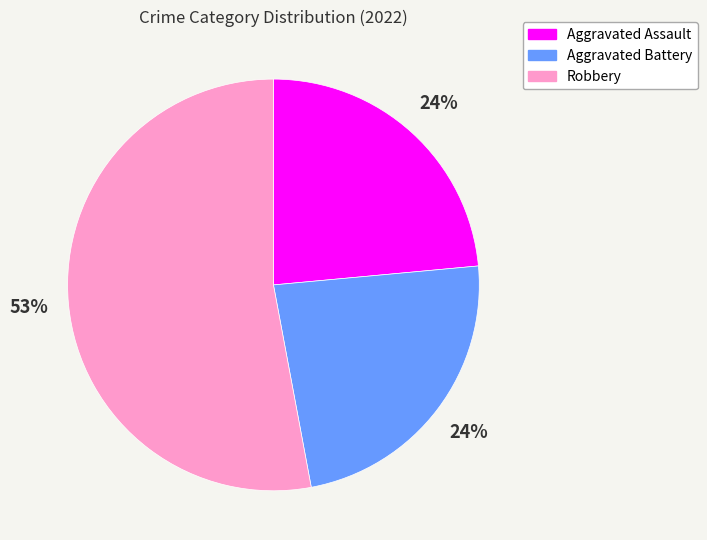

Which has a higher value, Aggravated Battery or Robbery?

Robbery